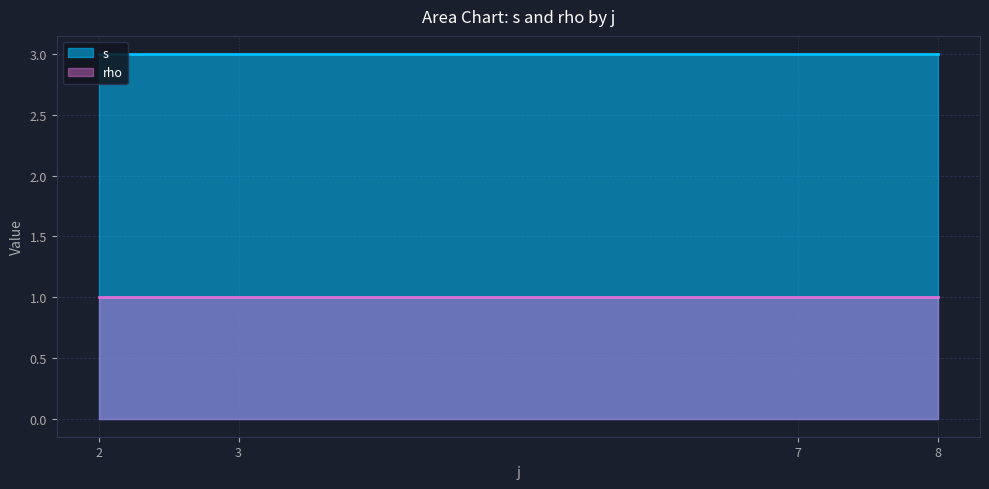

True or false: s and rho cross at least once.

False